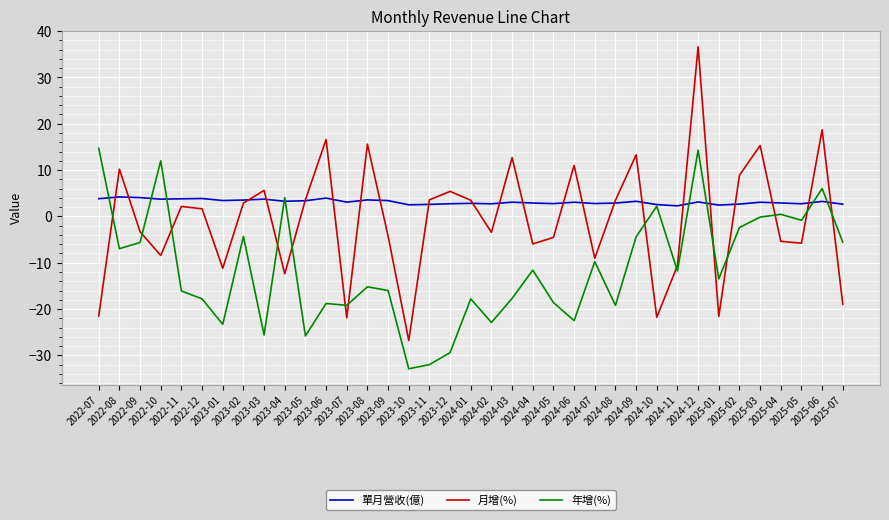

The 月增(%) series shows -8.4 at 2022-10. True or false?

True